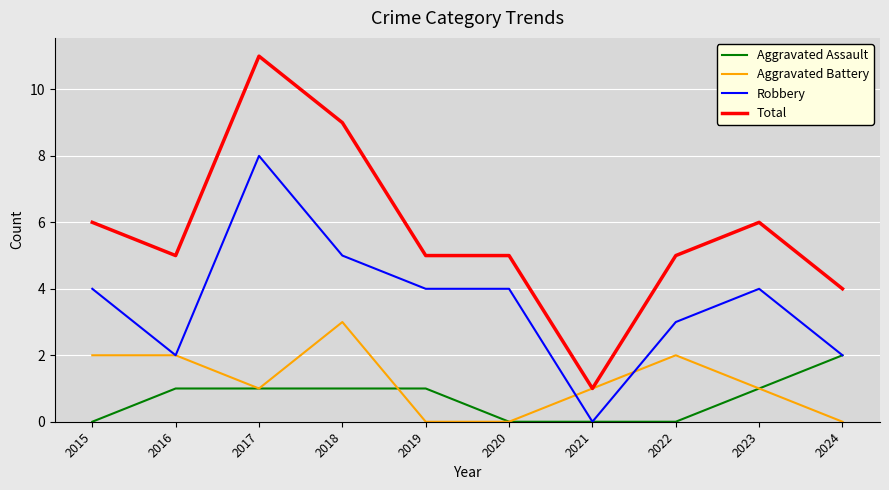

Is this an area chart (filled region under the line)?

No